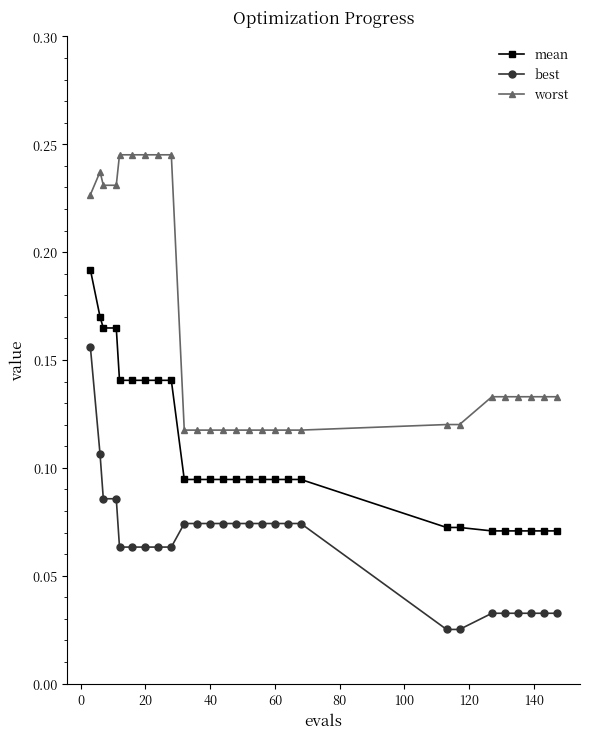

Count the worst values in the range 0 to 1.

27